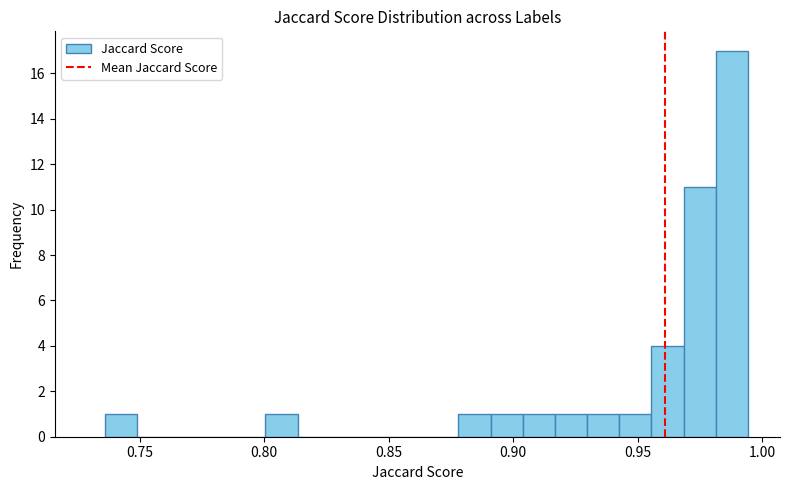

Around what value on the x-axis is the tallest bar? Give the approximate position of its centre, as read against the axis.

0.990